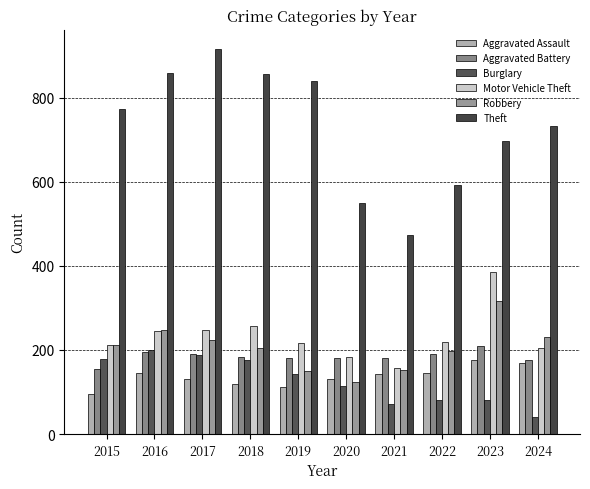

What is the difference between the highest and lowest values at 2016?

712